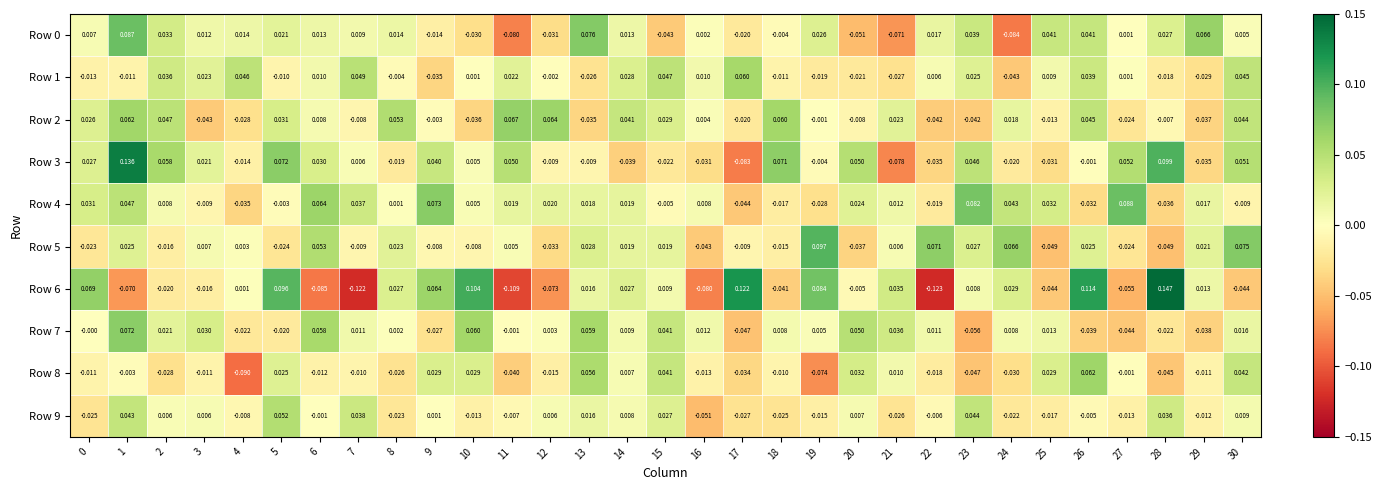

Is the value of Row 5 at 23 greater than the value of Row 8 at 25?

No